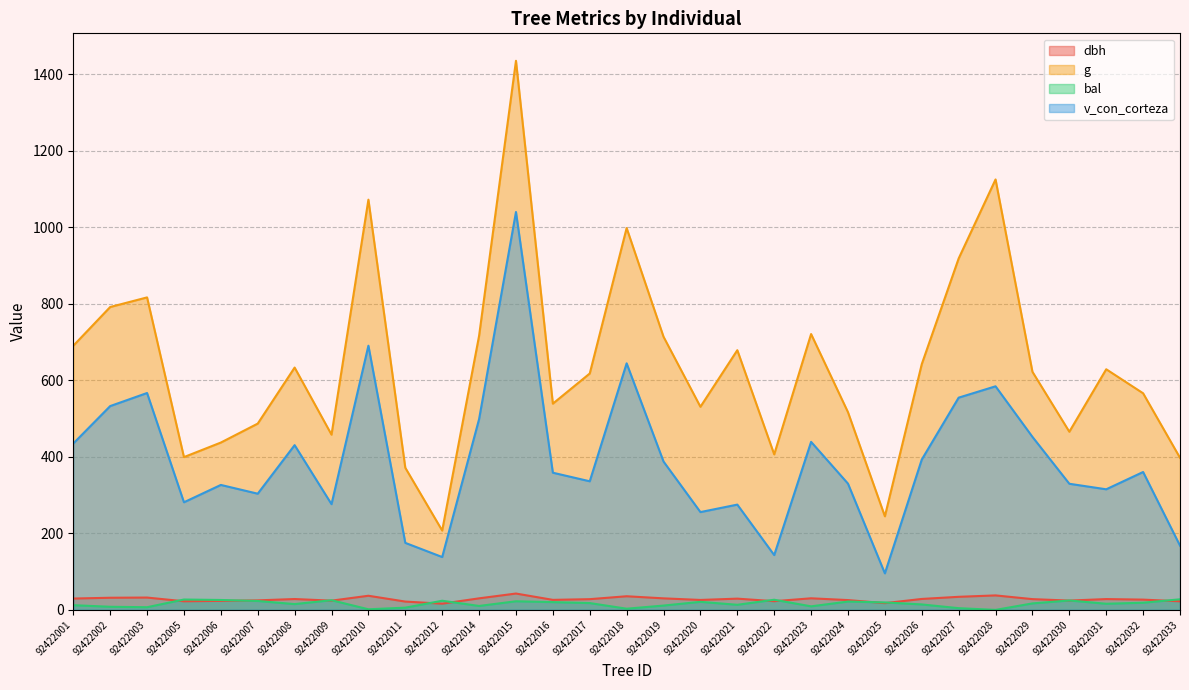

What is the difference between the maximum and minimum values in the bal series?

27.7